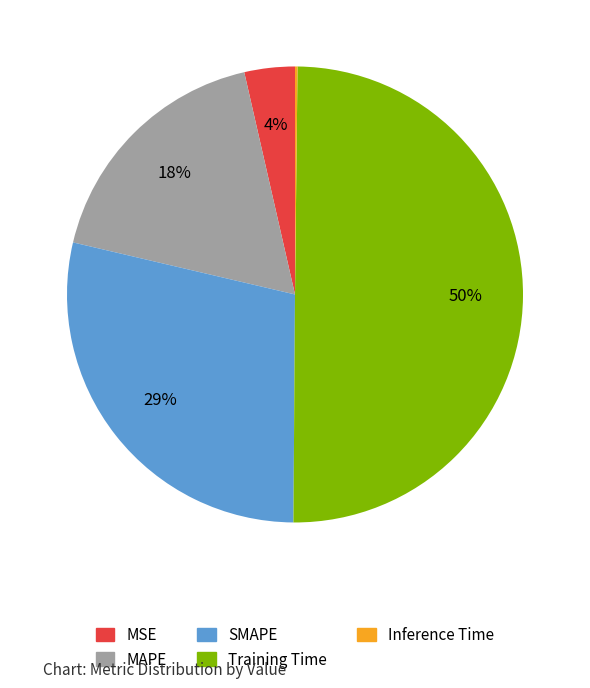

The Training Time slice represents 50% of the pie. True or false?

True